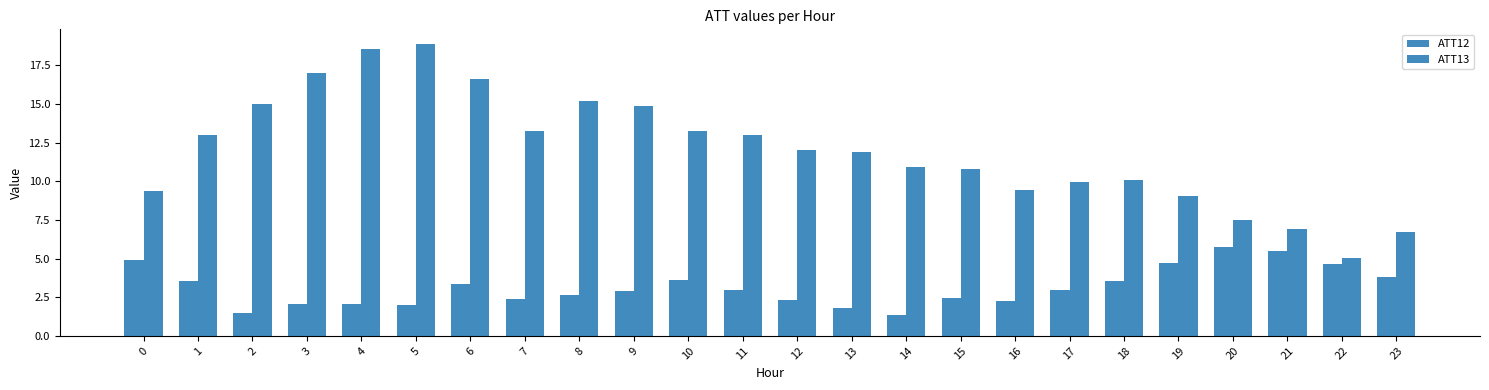

The value of ATT13 at 6 is 16.6. True or false?

True